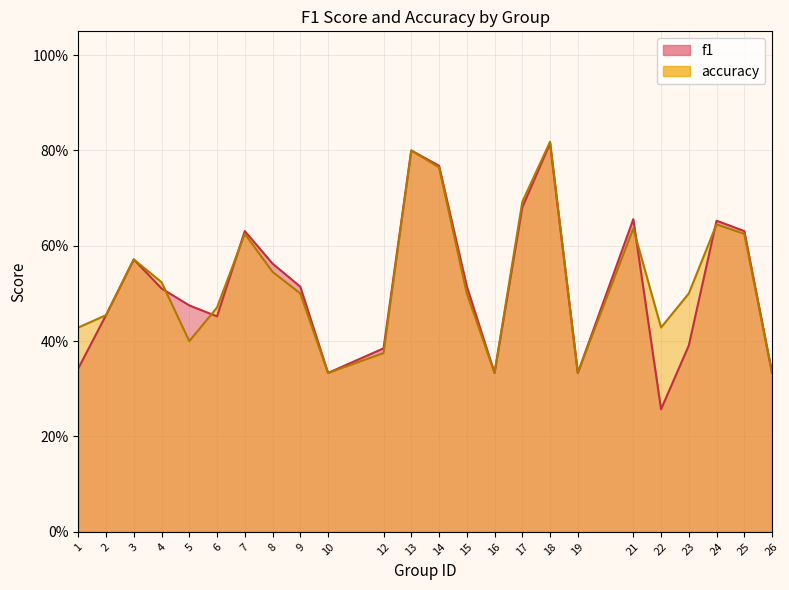

At how many categories does at least one series exceed 0?

24